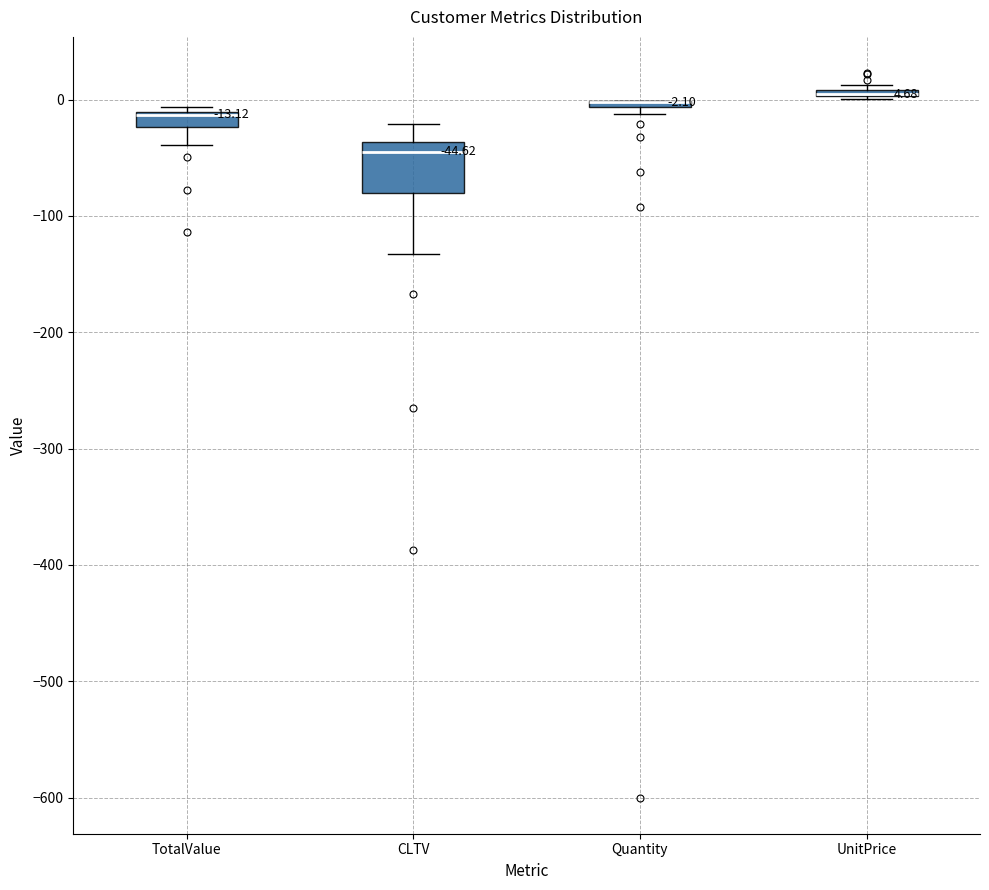

Which box is the tallest, from its lower edge to its upper edge?

CLTV